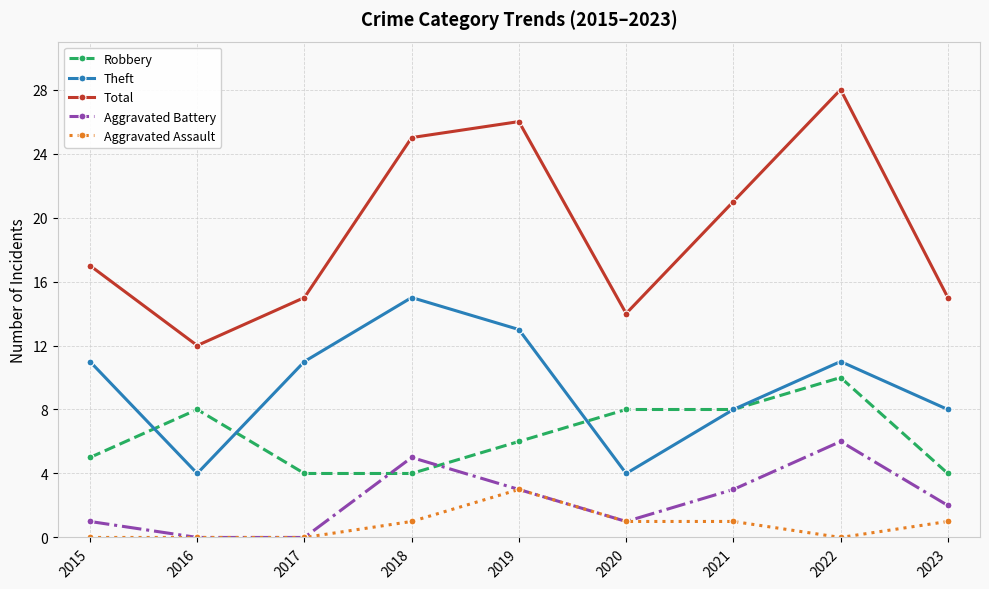

List the series in order of their peak value, highest first.

Total, Theft, Robbery, Aggravated Battery, Aggravated Assault